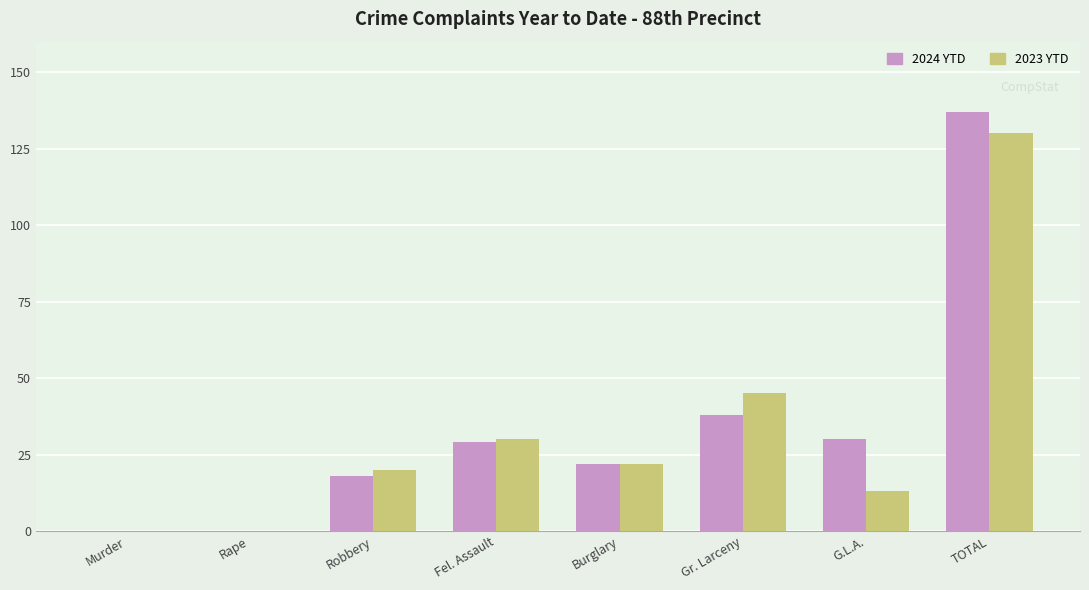

Count the number of data series in this chart.

2